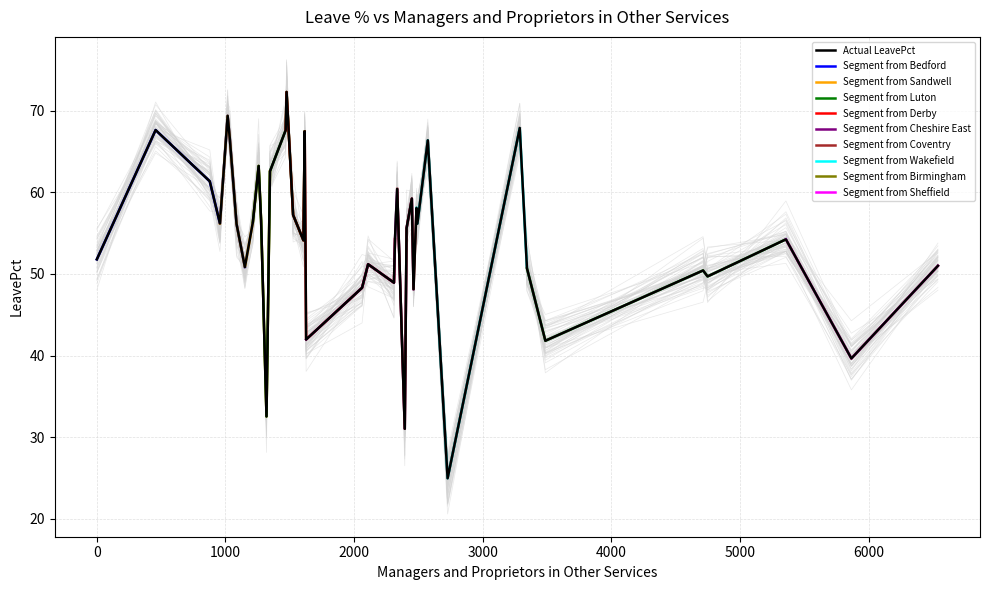

Is this an area chart (filled region under the line)?

No